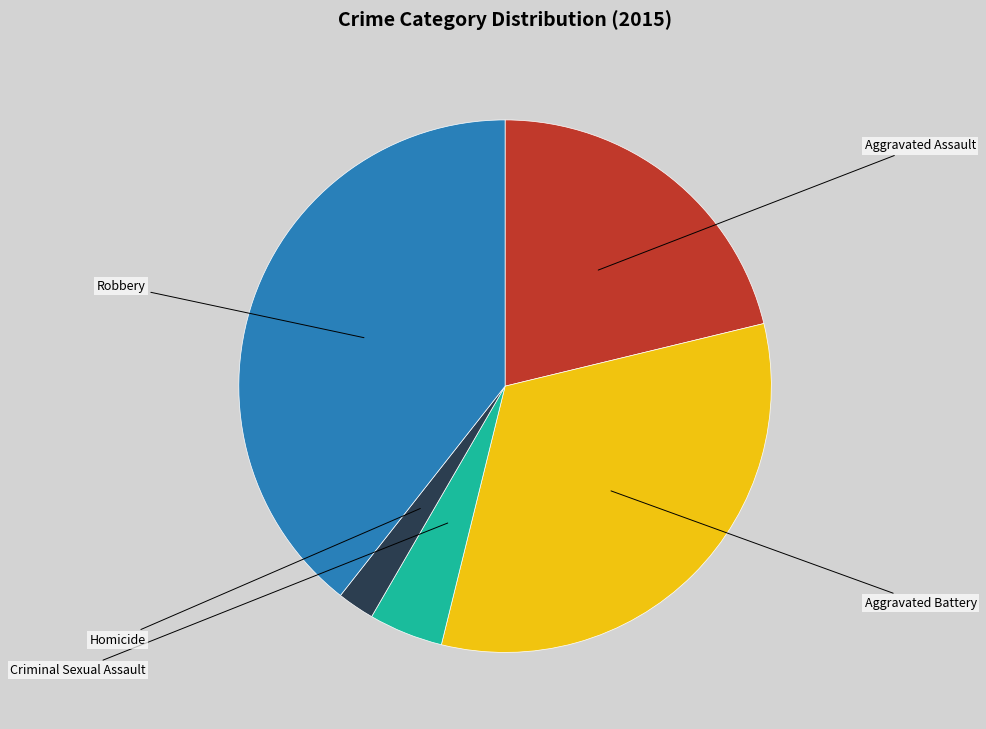

Does any single category account for the majority?

No